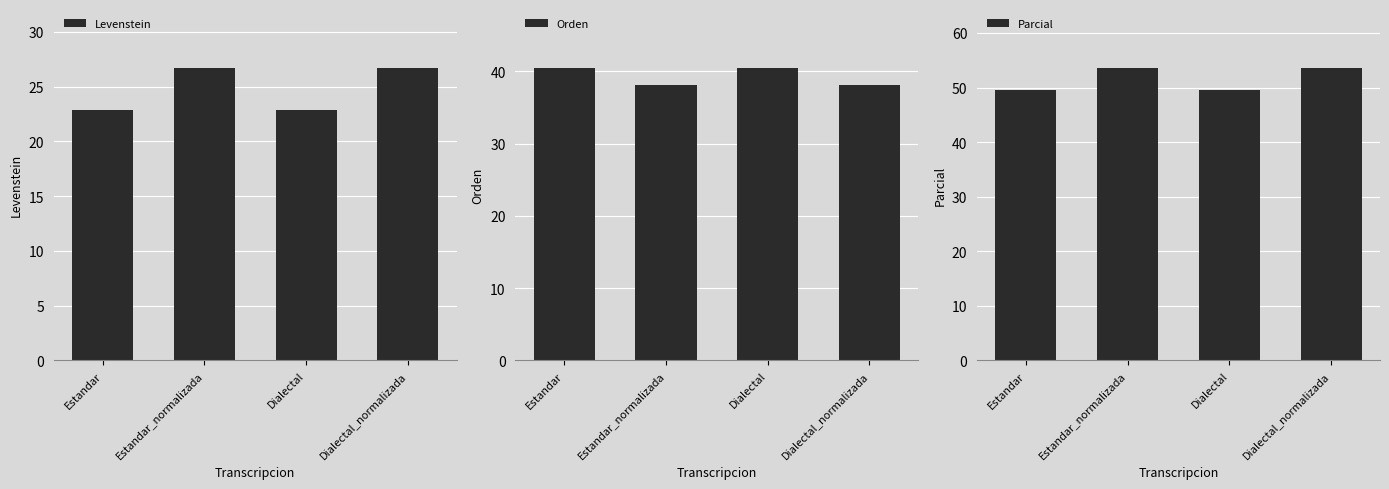

True or false: Parcial has a value of 23.3 at Dialectal_normalizada.

False